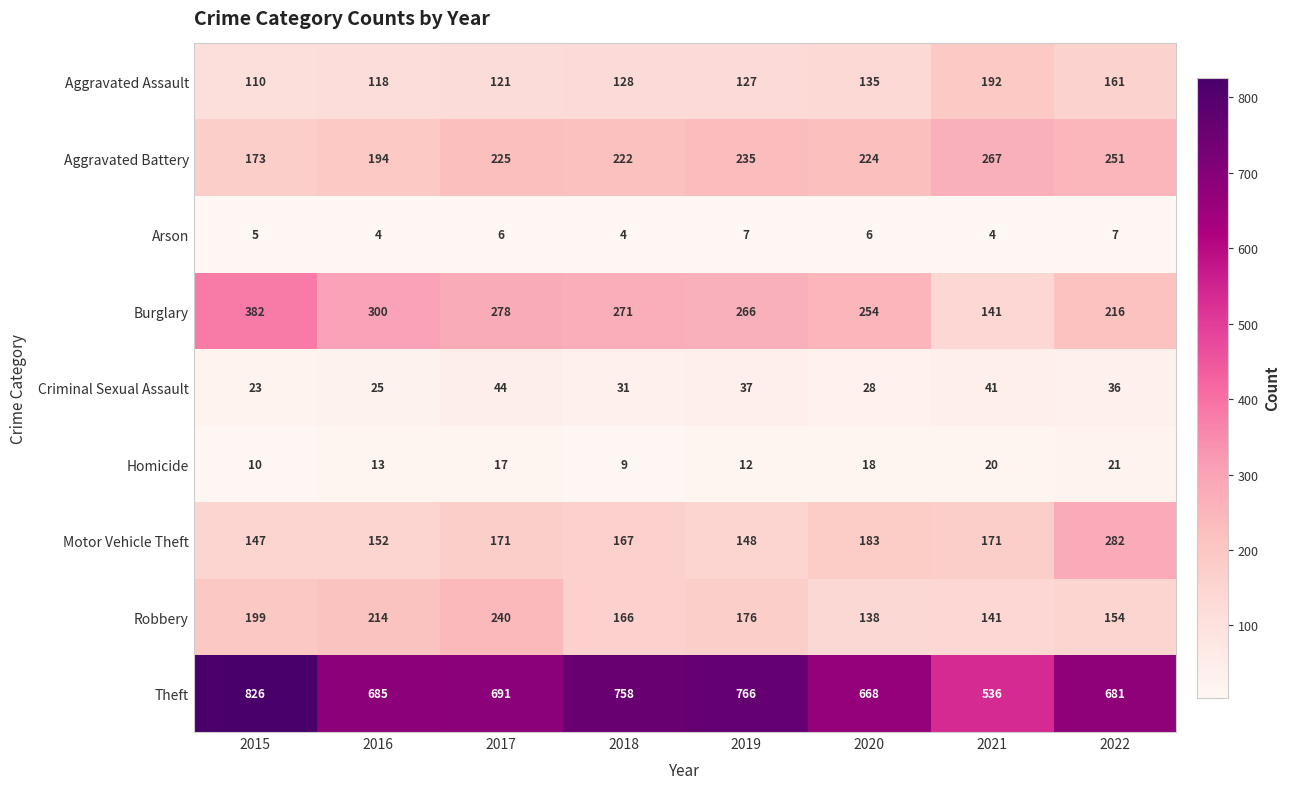

Is the value of Aggravated Assault at 2022 greater than the value of Aggravated Battery at 2021?

No